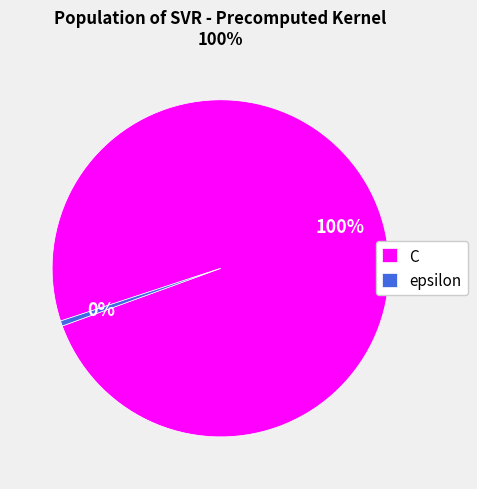

To the nearest percent, what percentage of the pie is C?

100%